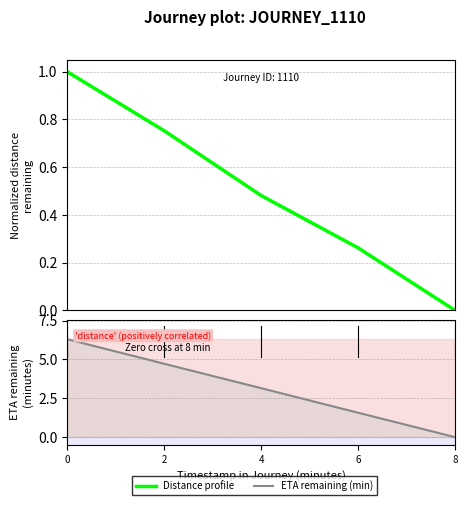

What value does the Distance profile series have at 6?

0.3